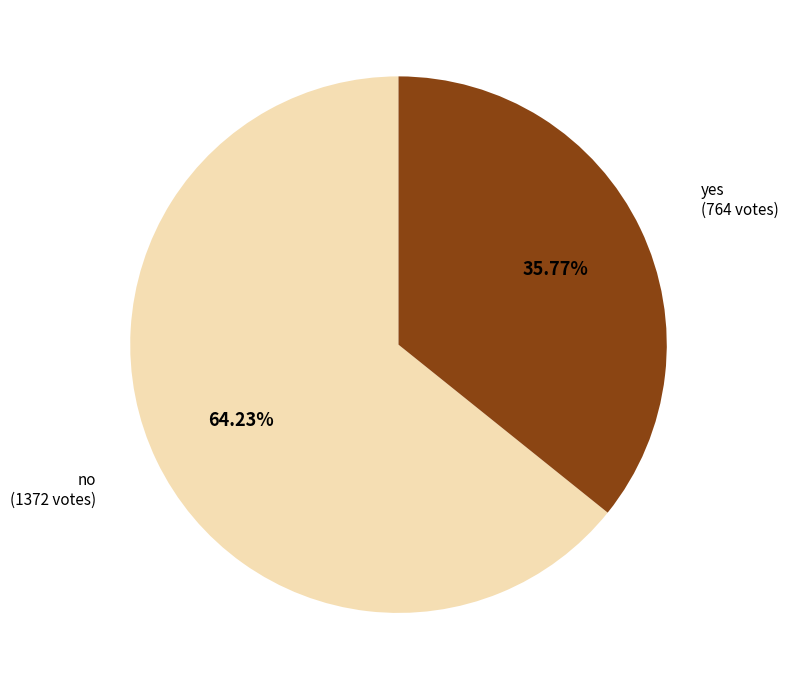

How many segments does this pie chart have?

2